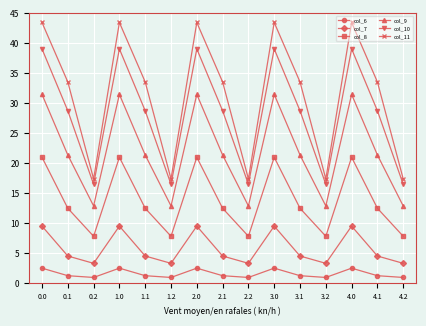

Reading right to left, extract all data points from this chart.

col_6: 4.2=1.0	4.1=1.3	4.0=2.5	3.2=1.0	3.1=1.3	3.0=2.5	2.2=1.0	2.1=1.3	2.0=2.5	1.2=1.0	1.1=1.3	1.0=2.5	0.2=1.0	0.1=1.3	0.0=2.5
col_7: 4.2=3.3	4.1=4.6	4.0=9.5	3.2=3.3	3.1=4.6	3.0=9.5	2.2=3.3	2.1=4.6	2.0=9.5	1.2=3.3	1.1=4.6	1.0=9.5	0.2=3.3	0.1=4.6	0.0=9.5
col_8: 4.2=7.9	4.1=12.5	4.0=21.0	3.2=7.9	3.1=12.5	3.0=21.0	2.2=7.9	2.1=12.5	2.0=21.0	1.2=7.9	1.1=12.5	1.0=21.0	0.2=7.9	0.1=12.5	0.0=21.0
col_9: 4.2=12.9	4.1=21.4	4.0=31.5	3.2=12.9	3.1=21.4	3.0=31.5	2.2=12.9	2.1=21.4	2.0=31.5	1.2=12.9	1.1=21.4	1.0=31.5	0.2=12.9	0.1=21.4	0.0=31.5
col_10: 4.2=16.5	4.1=28.8	4.0=39.1	3.2=16.5	3.1=28.8	3.0=39.1	2.2=16.5	2.1=28.8	2.0=39.1	1.2=16.5	1.1=28.8	1.0=39.1	0.2=16.5	0.1=28.8	0.0=39.1
col_11: 4.2=17.4	4.1=33.6	4.0=43.5	3.2=17.4	3.1=33.6	3.0=43.5	2.2=17.4	2.1=33.6	2.0=43.5	1.2=17.4	1.1=33.6	1.0=43.5	0.2=17.4	0.1=33.6	0.0=43.5